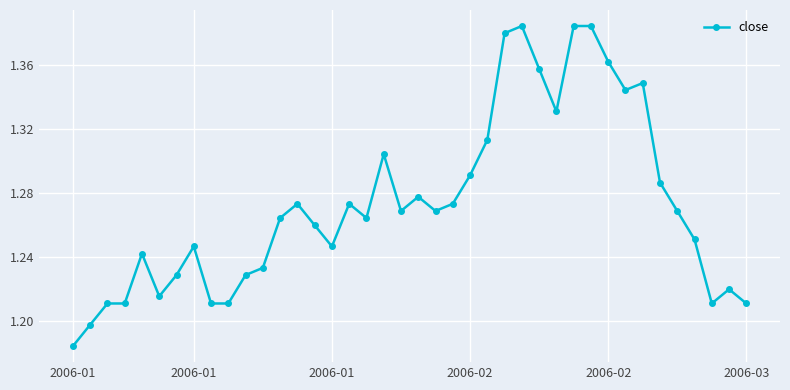

True or false: the data has more than 0 interior local peaks.

True